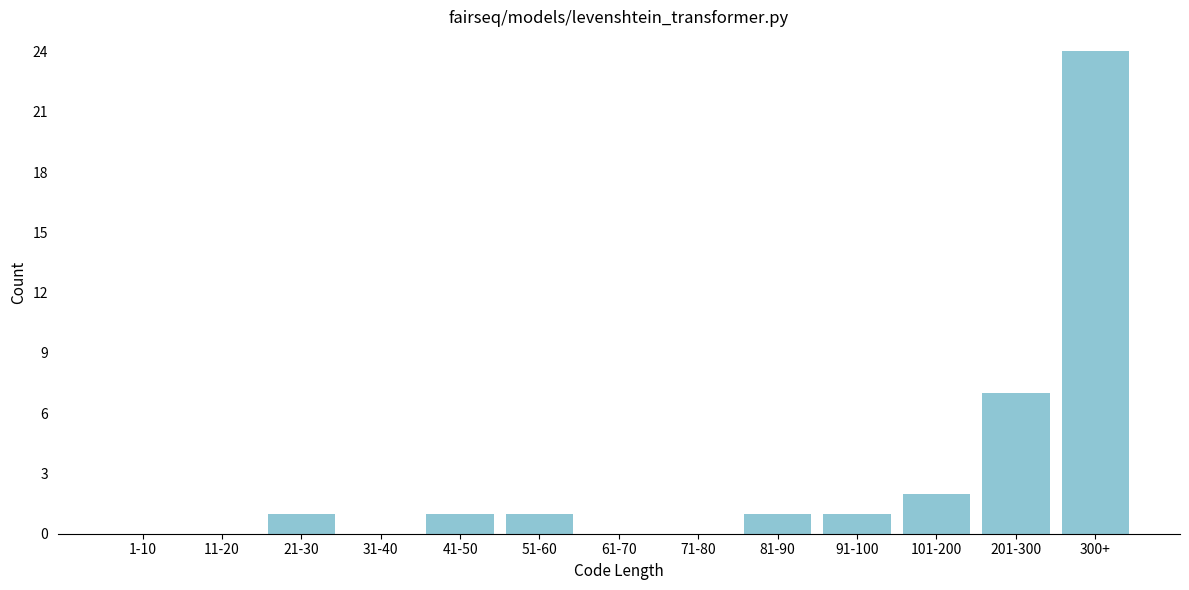

Reading left to right, what are all the values shown in this chart?

1-10=0	11-20=0	21-30=1	31-40=0	41-50=1	51-60=1	61-70=0	71-80=0	81-90=1	91-100=1	101-200=2	201-300=7	300+=24